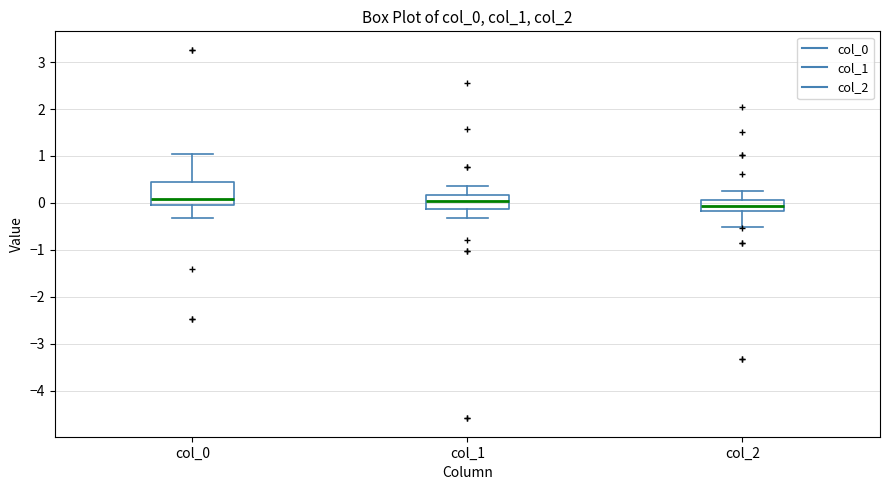

Reading left to right, read every box against the y-axis: the position of its median line, the range the box covers, and the ends of its whiskers. The values are not printed on the chart, so give them approximately, as read against the axis.

col_0: median 0.1, box 0.0 to 0.5, whiskers -0.3 to 1.0
col_1: median 0.0, box -0.1 to 0.2, whiskers -0.3 to 0.4
col_2: median -0.1, box -0.2 to 0.1, whiskers -0.5 to 0.2